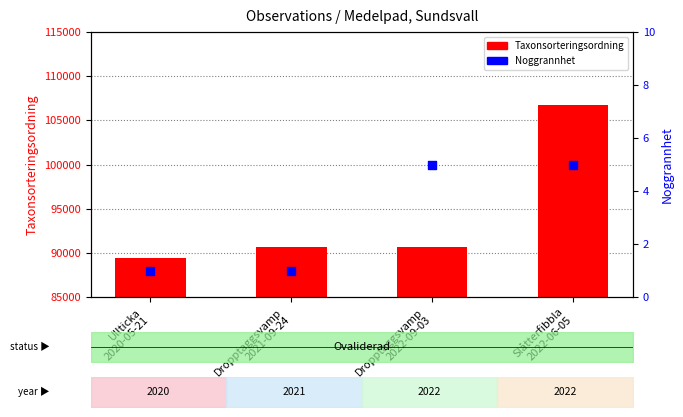

Which series contains the lowest Y value?

Noggrannhet